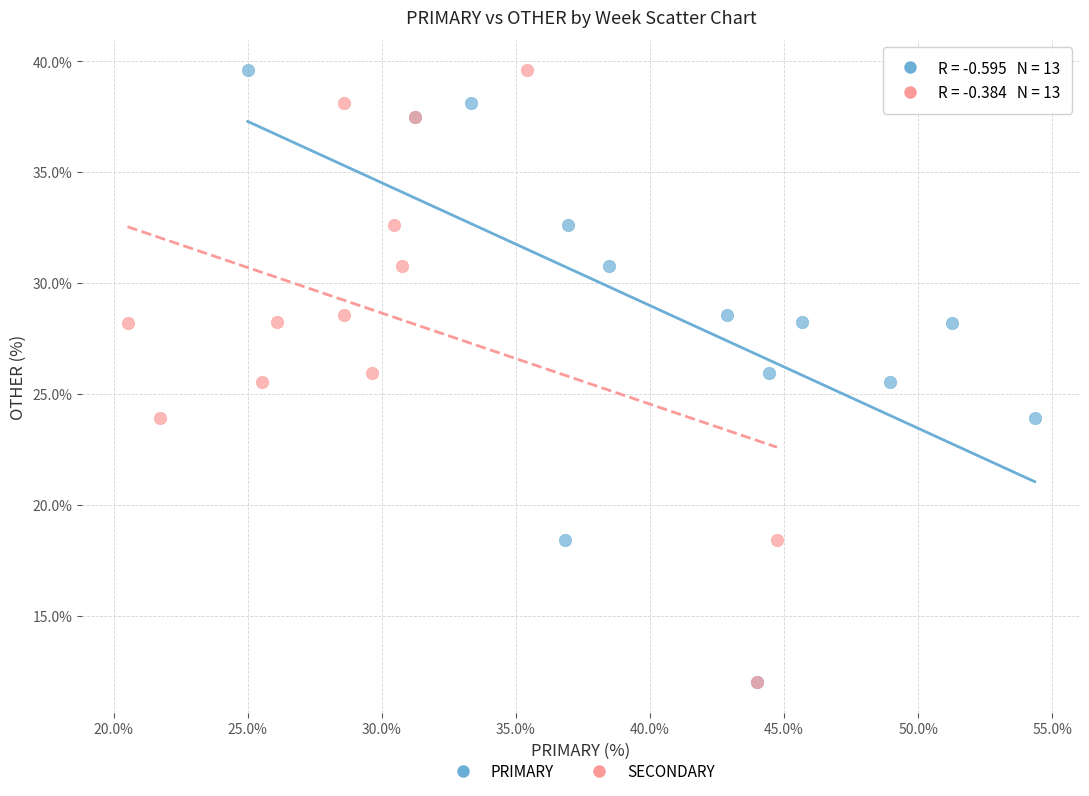

What are all the series names shown in the legend?

PRIMARY, SECONDARY